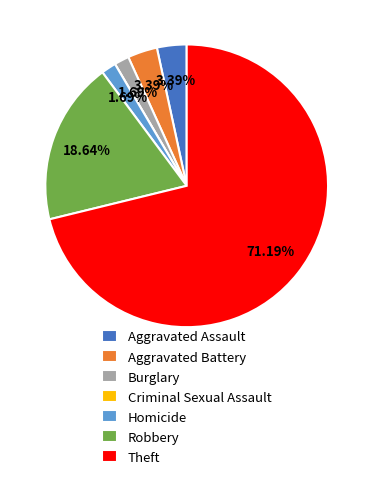

Which category accounts for the majority?

Theft